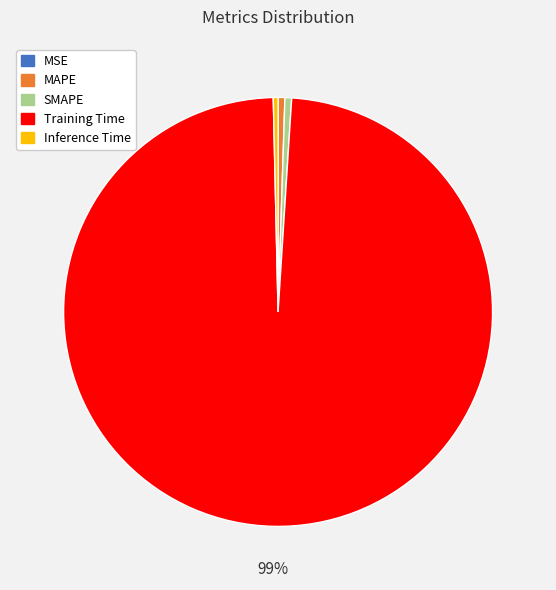

The Inference Time slice represents 9% of the pie. True or false?

False